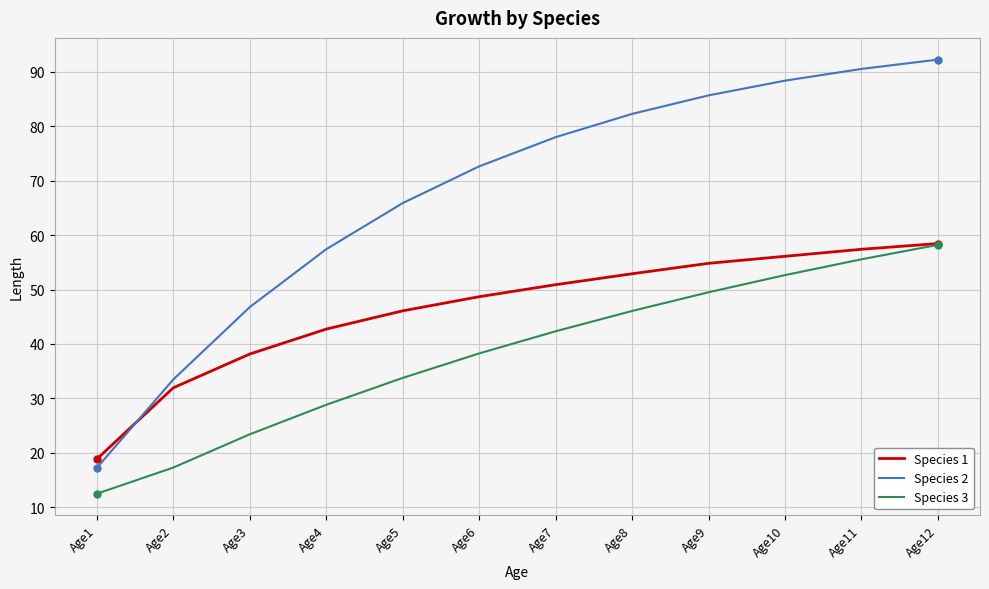

The value of Species 1 at Age9 is 83.0. True or false?

False